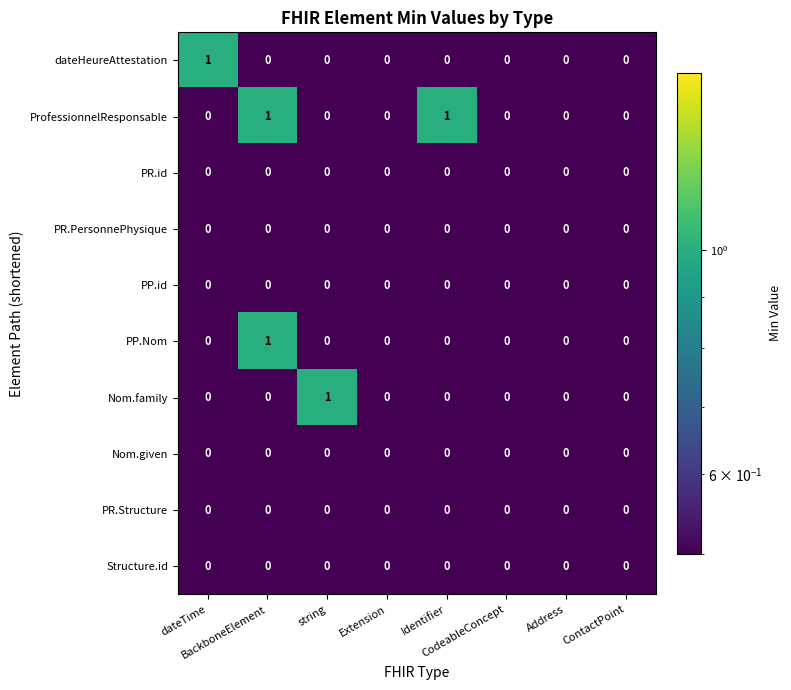

Count the ProfessionnelResponsable values in the range 0 to 1.

8